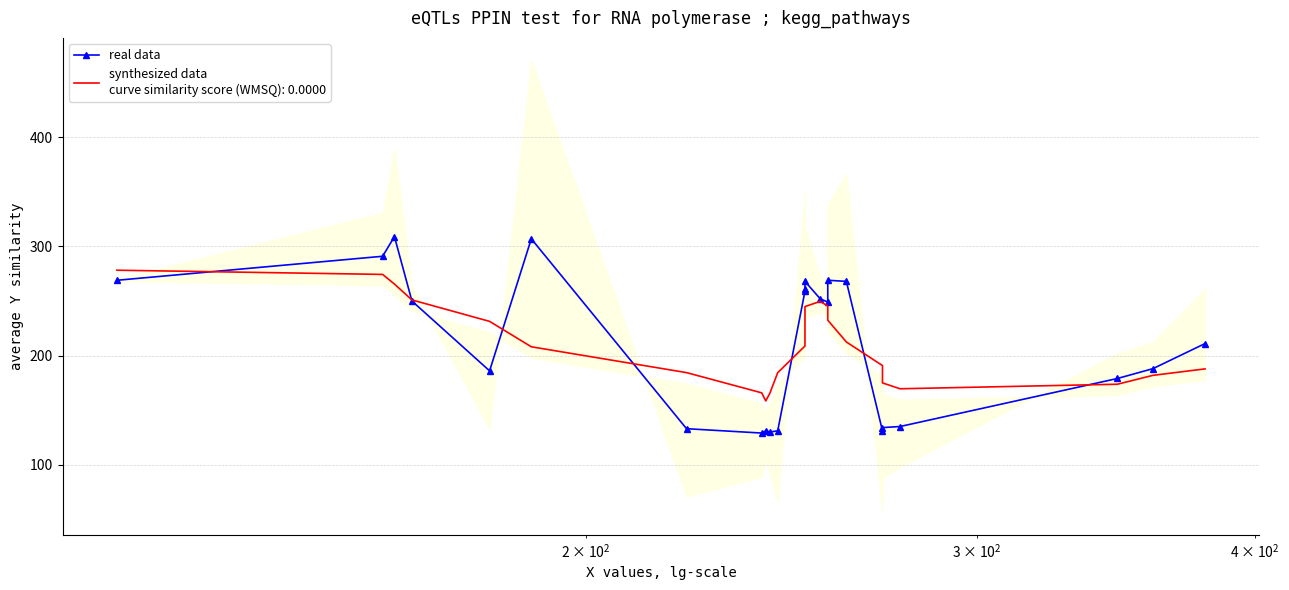

What is the maximum value shown in the chart?

309